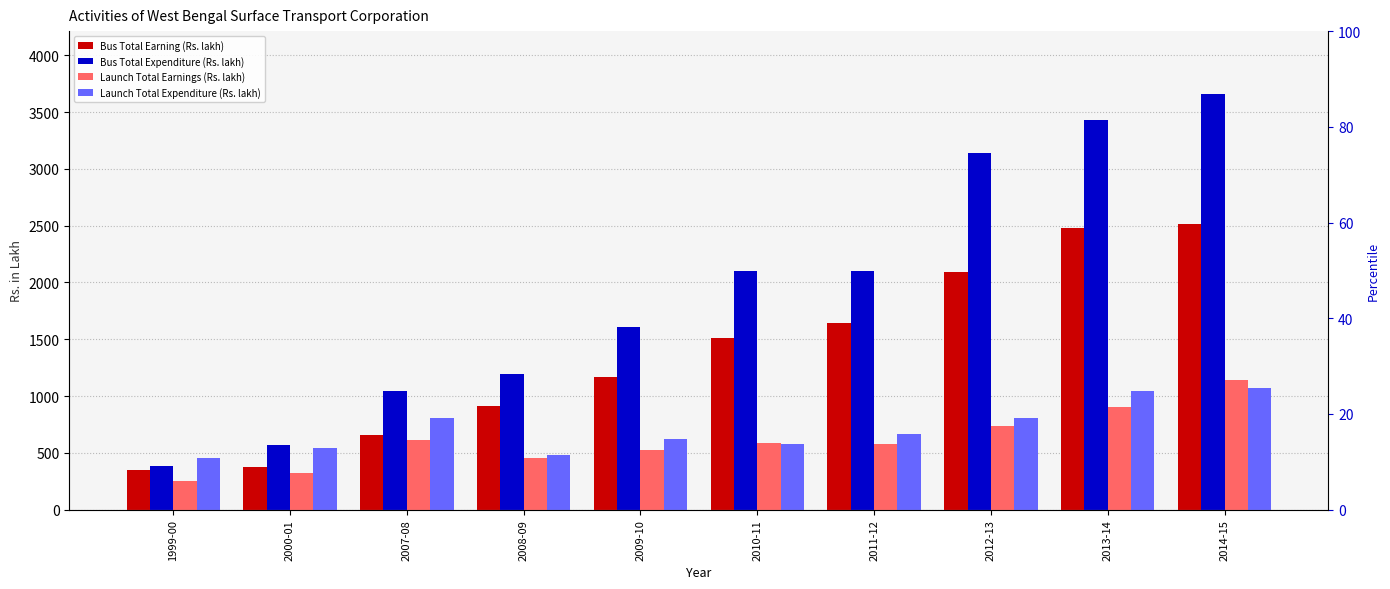

List the labels in order of Bus Total Earning (Rs. lakh) value, largest first.

2014-15, 2013-14, 2012-13, 2011-12, 2010-11, 2009-10, 2008-09, 2007-08, 2000-01, 1999-00